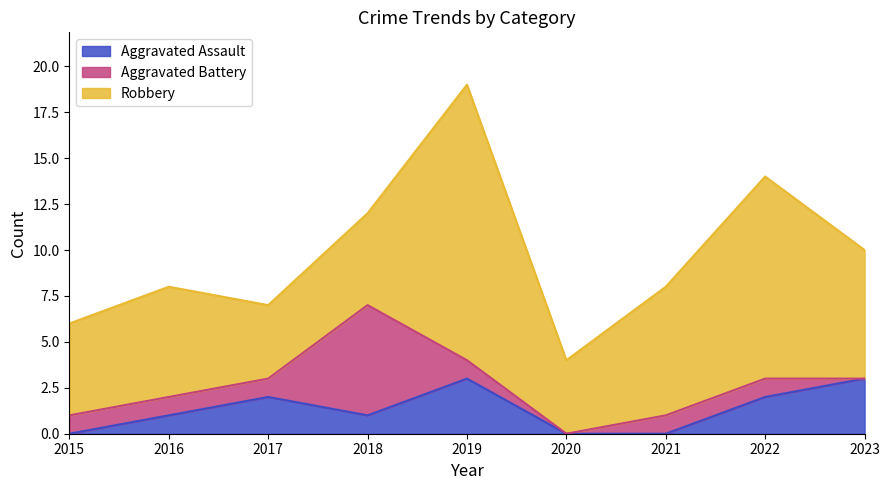

At which category is the sum across all series the highest?

2019